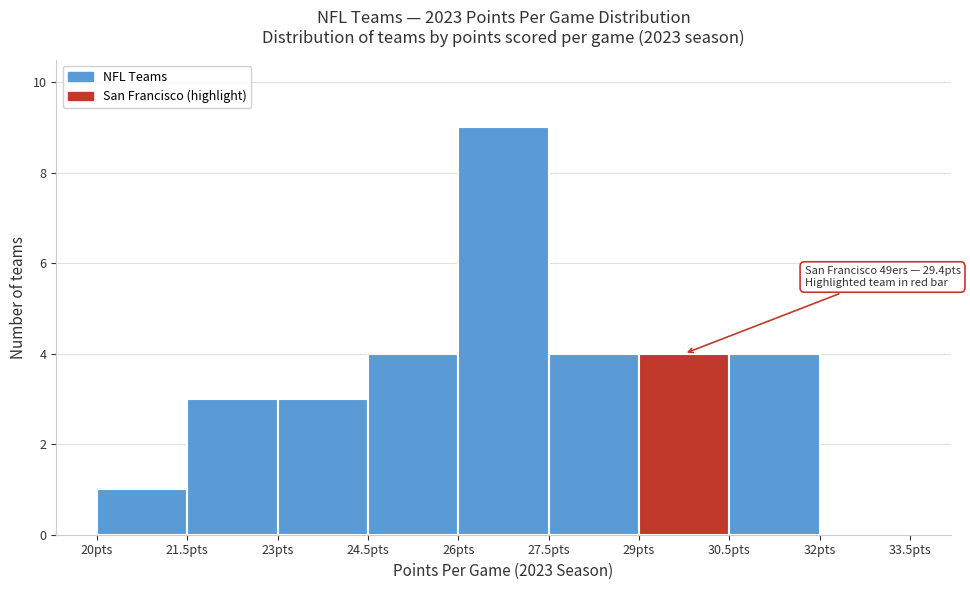

Over which range of the x-axis is the bar tallest?

26.0 to 27.5